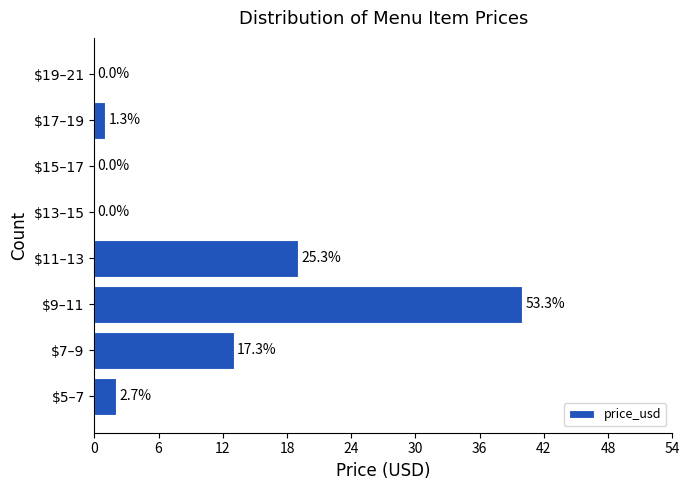

Are the bars horizontal?

Yes